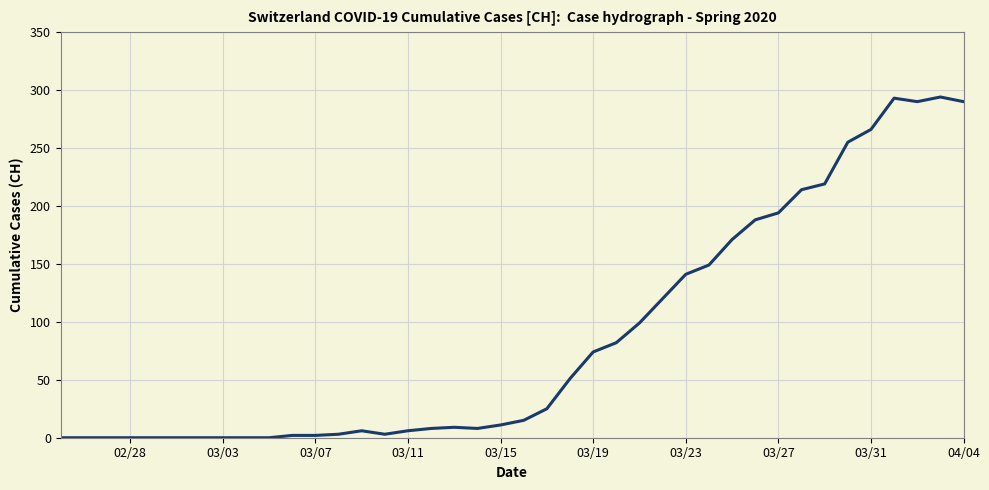

What is the difference between the maximum and minimum values?

294